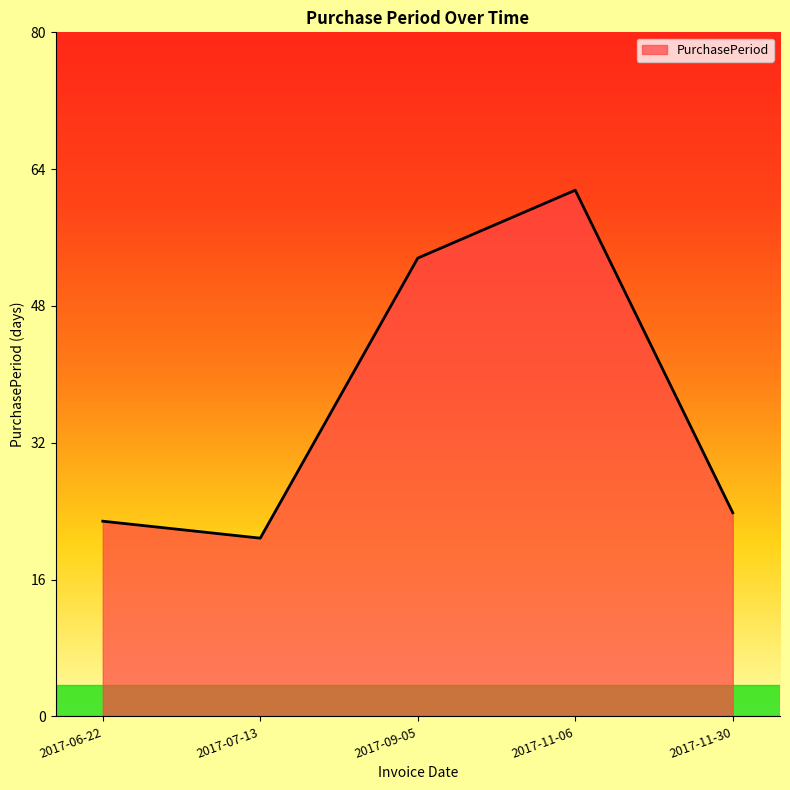

Reading left to right, transcribe all the data shown in this chart.

23	21	54	62	24